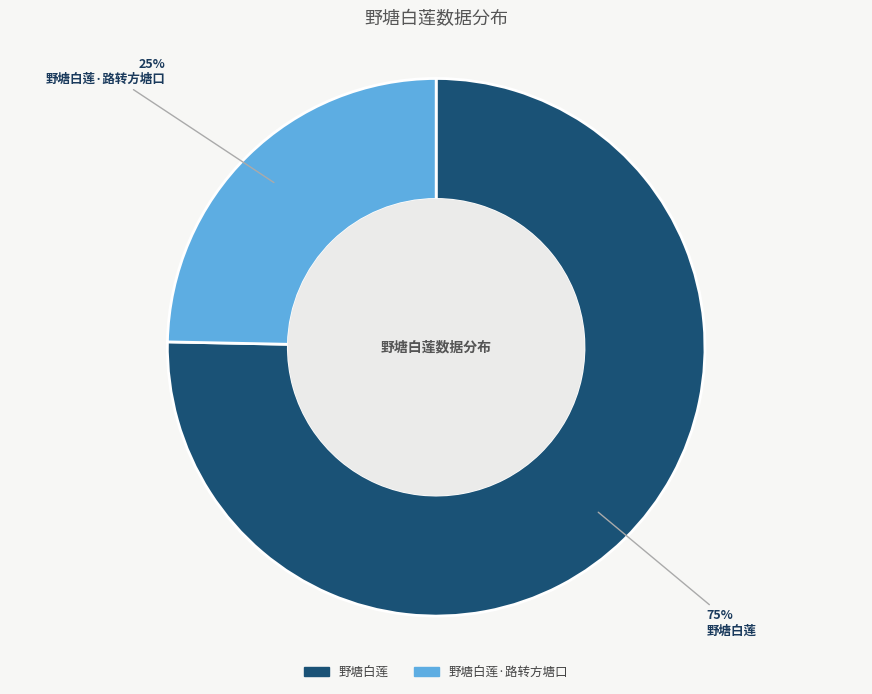

To the nearest percent, what portion does 野塘白莲·路转方塘口 represent?

25%